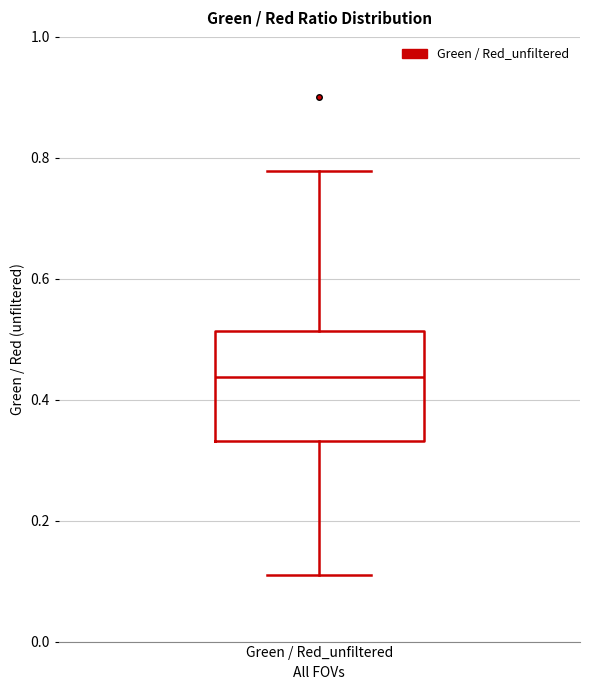

Read this box plot against the y-axis: the position of the median line, the range covered by the box, and the ends of both whiskers. The values are not printed on the chart, so give them approximately, as read against the axis.

median 0.44, box 0.34 to 0.52, whiskers 0.12 to 0.78